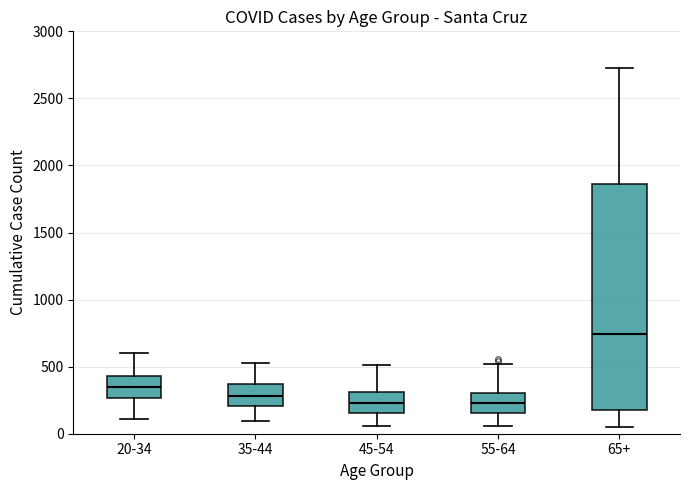

Comparing the boxes themselves (not the whiskers), which one is the tallest?

65+